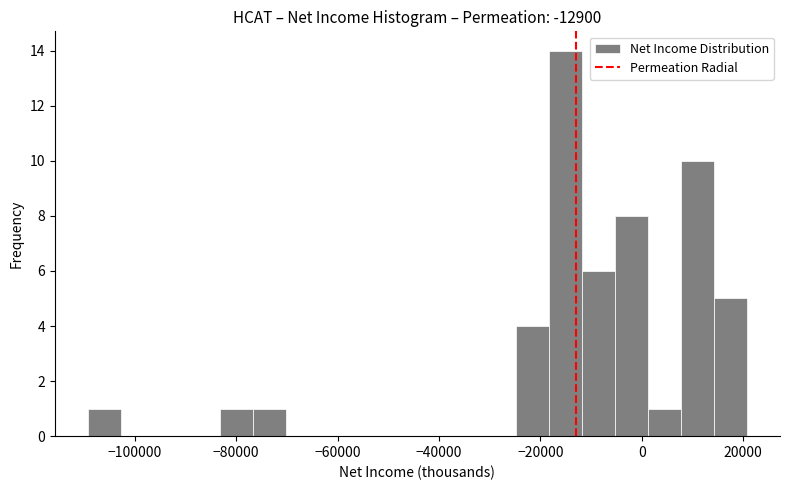

Read against the x-axis, roughly where is the centre of the tallest bar?

-14000